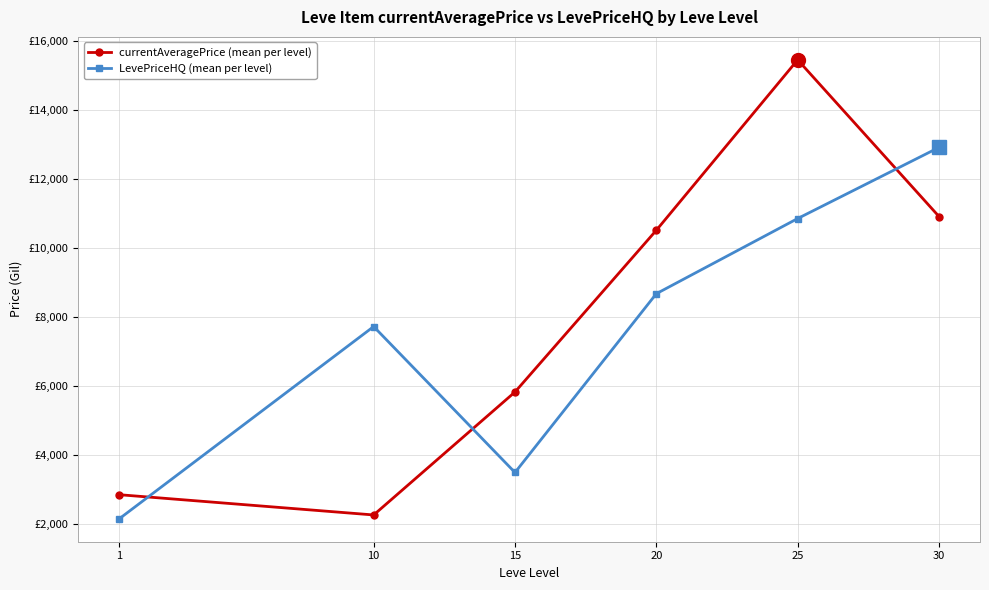

Which category has the lowest value across all series?

1